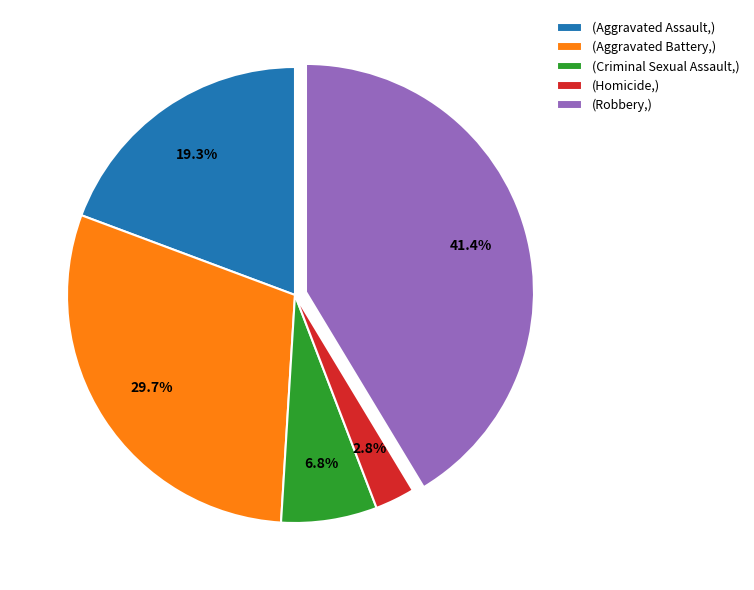

Is there a majority slice in this chart?

No